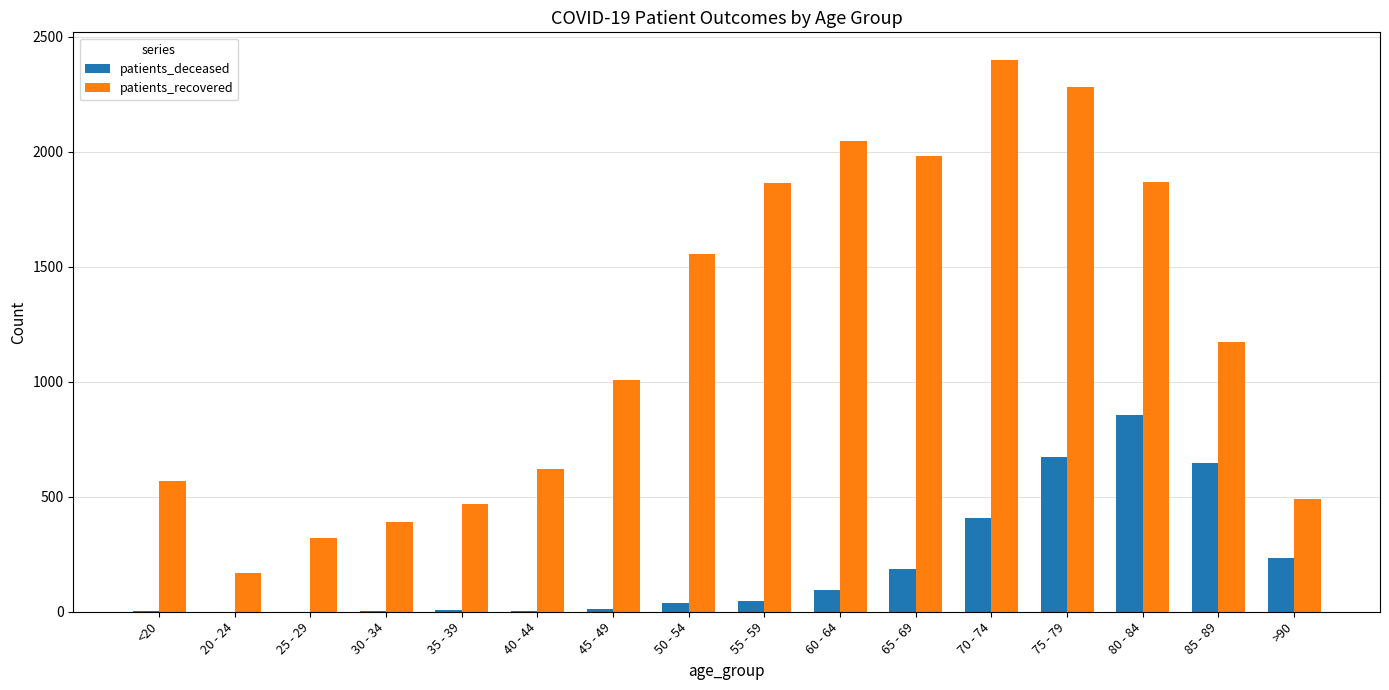

The patients_recovered series shows 2092 at 50 - 54. True or false?

False